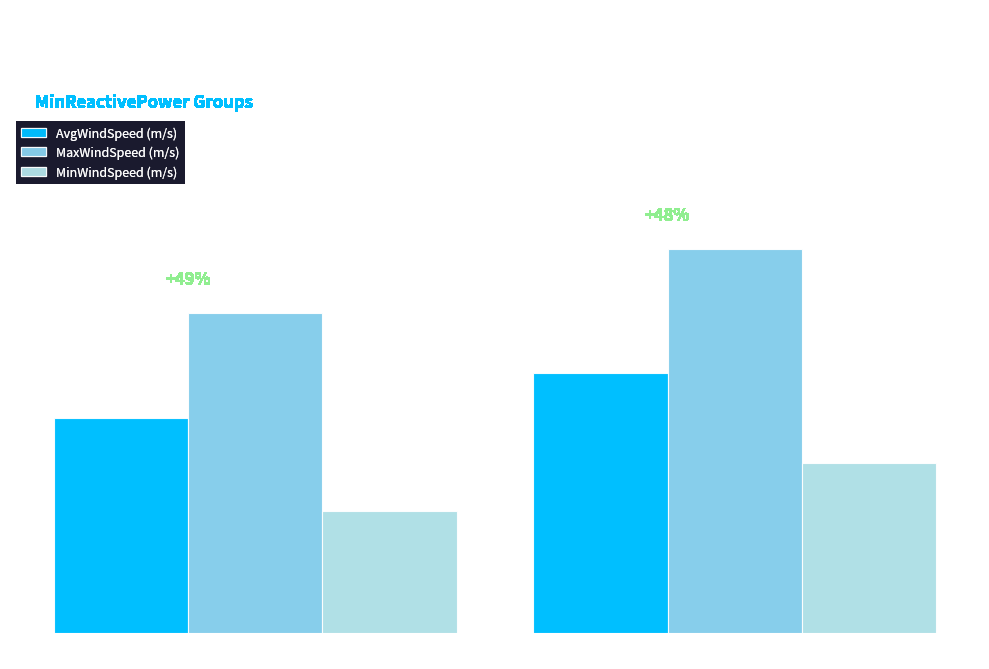

Is it true that MaxWindSpeed (m/s) equals 6.5 at MinRP = 0?

False